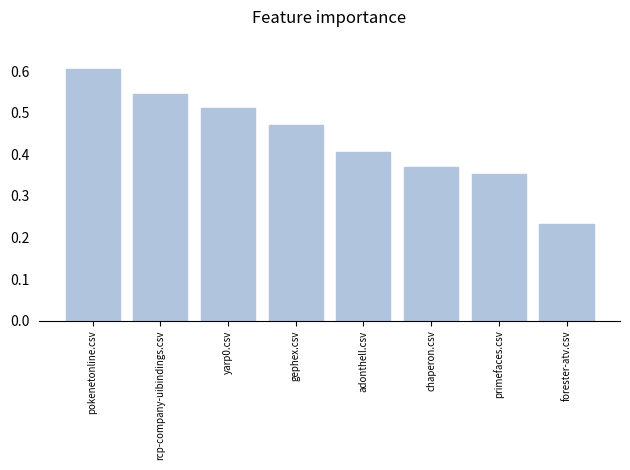

Between chaperon.csv and yarp0.csv, which is larger?

yarp0.csv